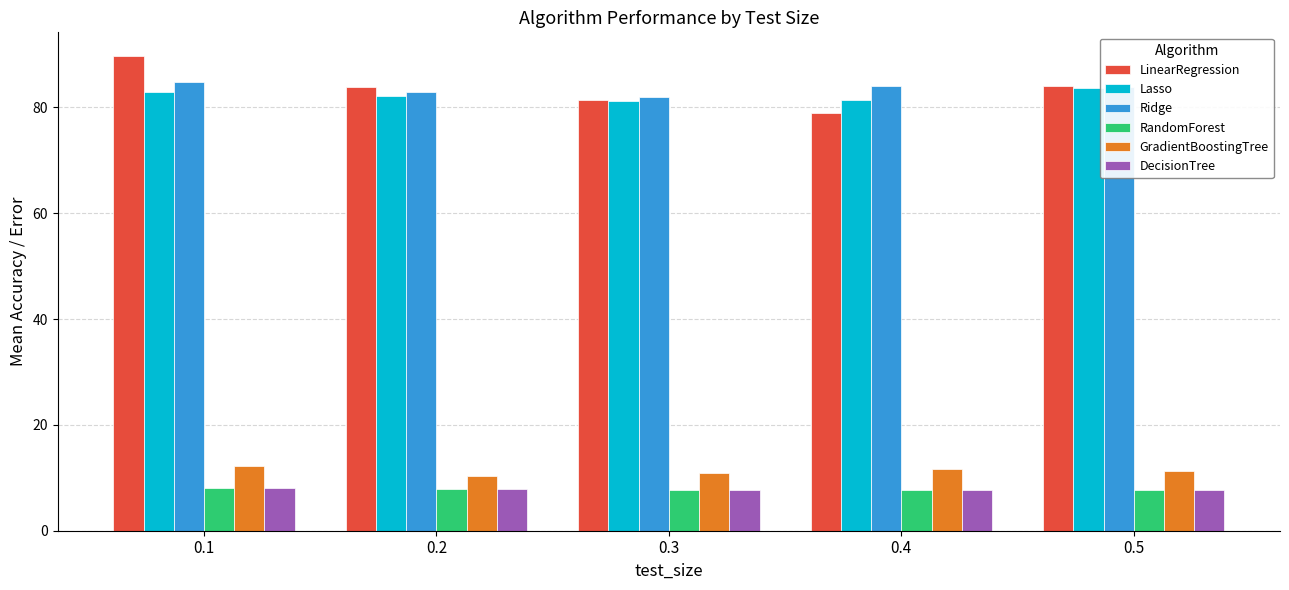

What is the average value of the Ridge series?

83.5